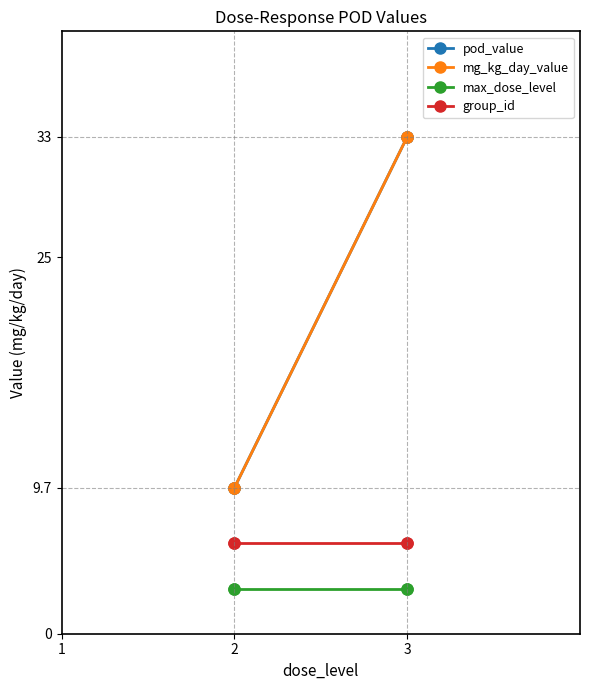

What is the value of the max_dose_level point at the 1st from the left?

3.0